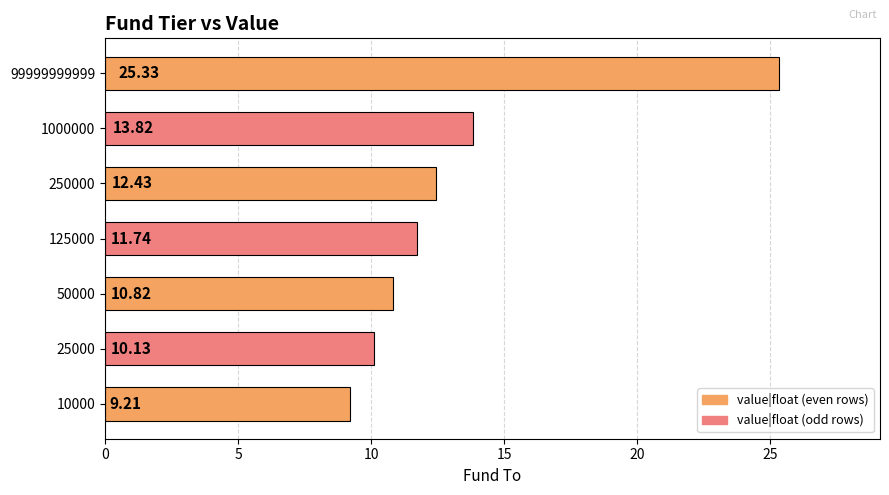

The chart shows a value of 9.2 at 10000. True or false?

True